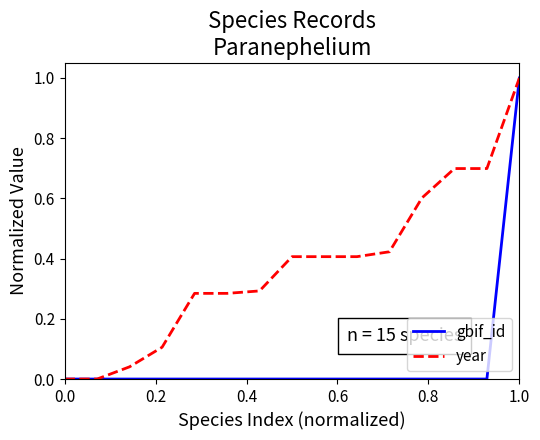

What are all the series names shown in the legend?

gbif_id, year